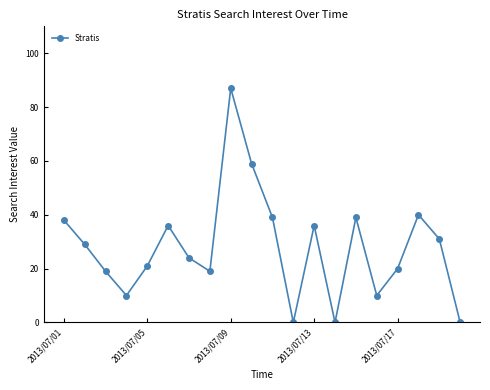

How many data points are less than 29?

10